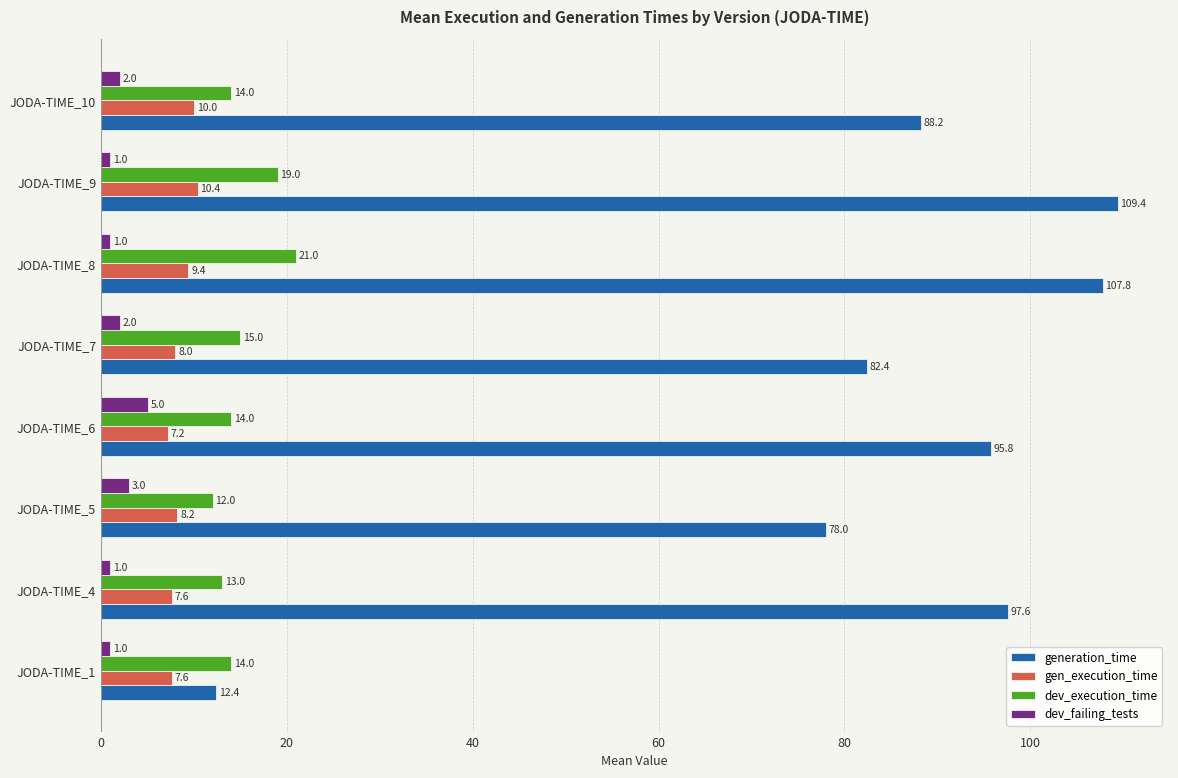

Between JODA-TIME_6 and JODA-TIME_8, which series saw the biggest shift?

generation_time